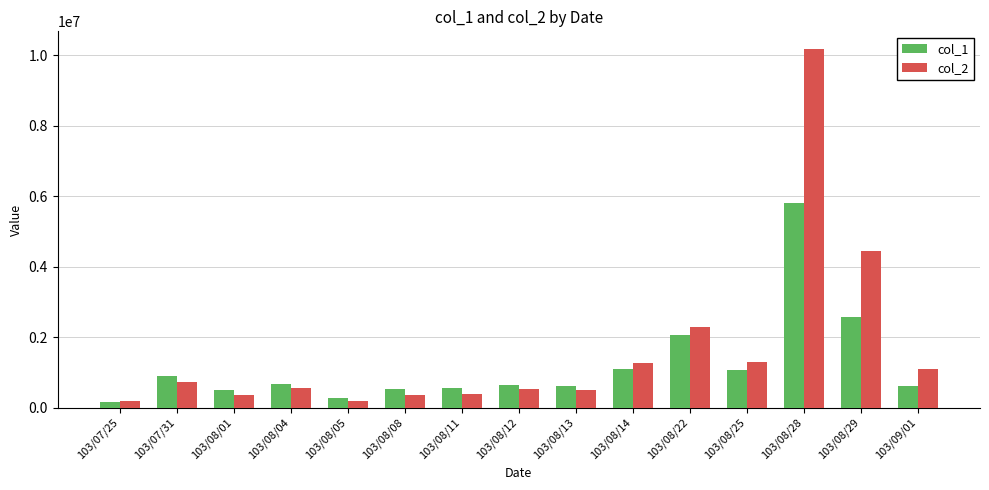

Rank the series at 103/08/29 from lowest to highest value.

col_1, col_2